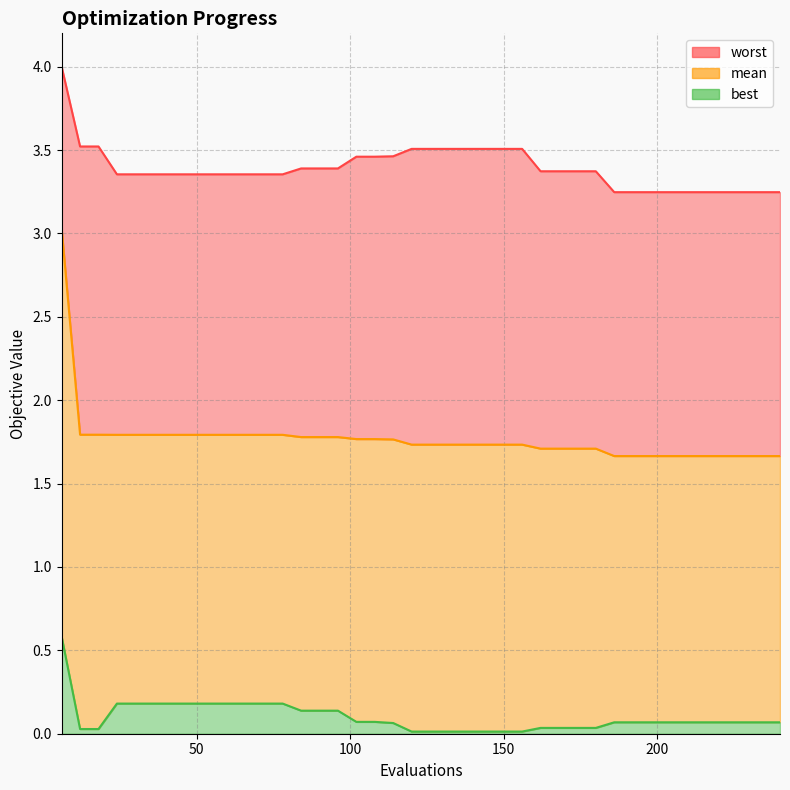

Reading left to right, list all the values displayed in this chart.

mean: 3.0	1.8	1.8	1.8	1.8	1.8	1.8	1.8	1.8	1.8	1.8	1.8	1.8	1.8	1.8	1.8	1.8	1.8	1.8	1.7	1.7	1.7	1.7	1.7	1.7	1.7	1.7	1.7	1.7	1.7	1.7	1.7	1.7	1.7	1.7	1.7	1.7	1.7	1.7	1.7
best: 0.6	0.0	0.0	0.2	0.2	0.2	0.2	0.2	0.2	0.2	0.2	0.2	0.2	0.1	0.1	0.1	0.1	0.1	0.1	0.0	0.0	0.0	0.0	0.0	0.0	0.0	0.0	0.0	0.0	0.0	0.1	0.1	0.1	0.1	0.1	0.1	0.1	0.1	0.1	0.1
worst: 4.0	3.5	3.5	3.4	3.4	3.4	3.4	3.4	3.4	3.4	3.4	3.4	3.4	3.4	3.4	3.4	3.5	3.5	3.5	3.5	3.5	3.5	3.5	3.5	3.5	3.5	3.4	3.4	3.4	3.4	3.2	3.2	3.2	3.2	3.2	3.2	3.2	3.2	3.2	3.2